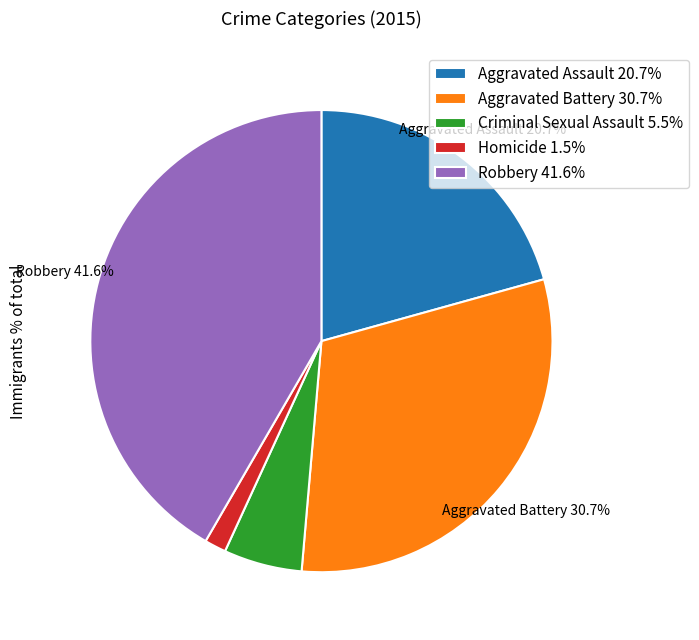

What percentage is the Homicide slice, to the nearest percent?

2%